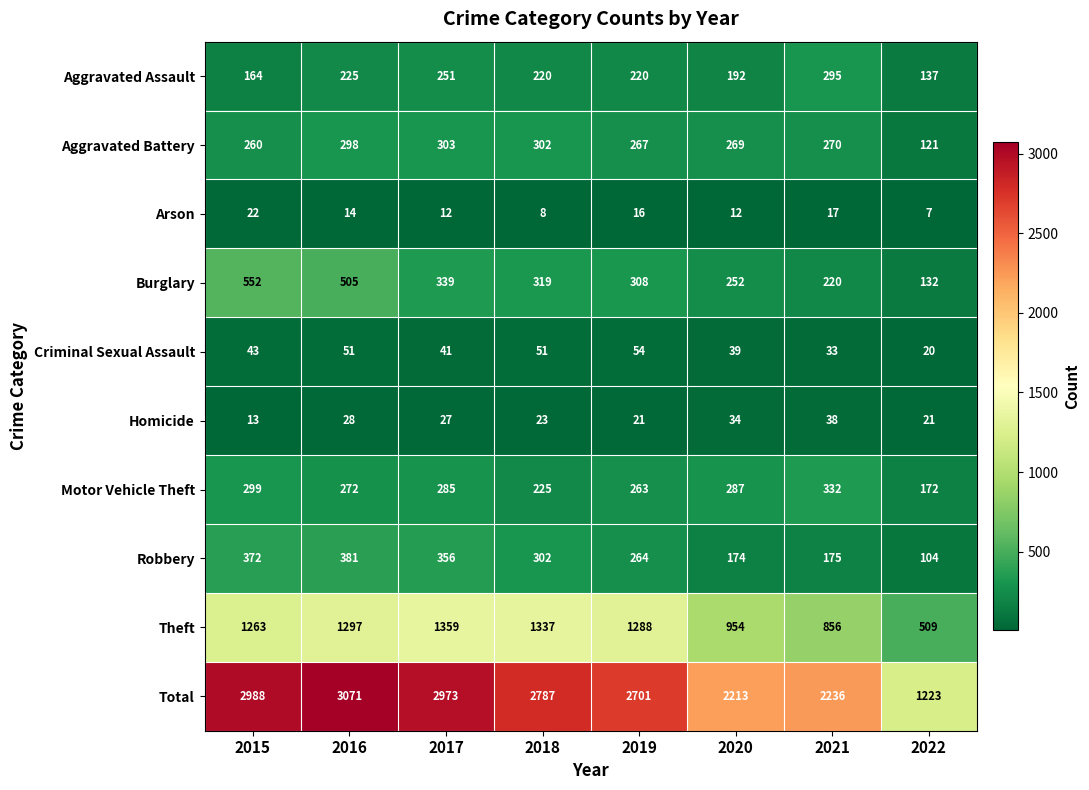

How many series are shown in this chart?

10